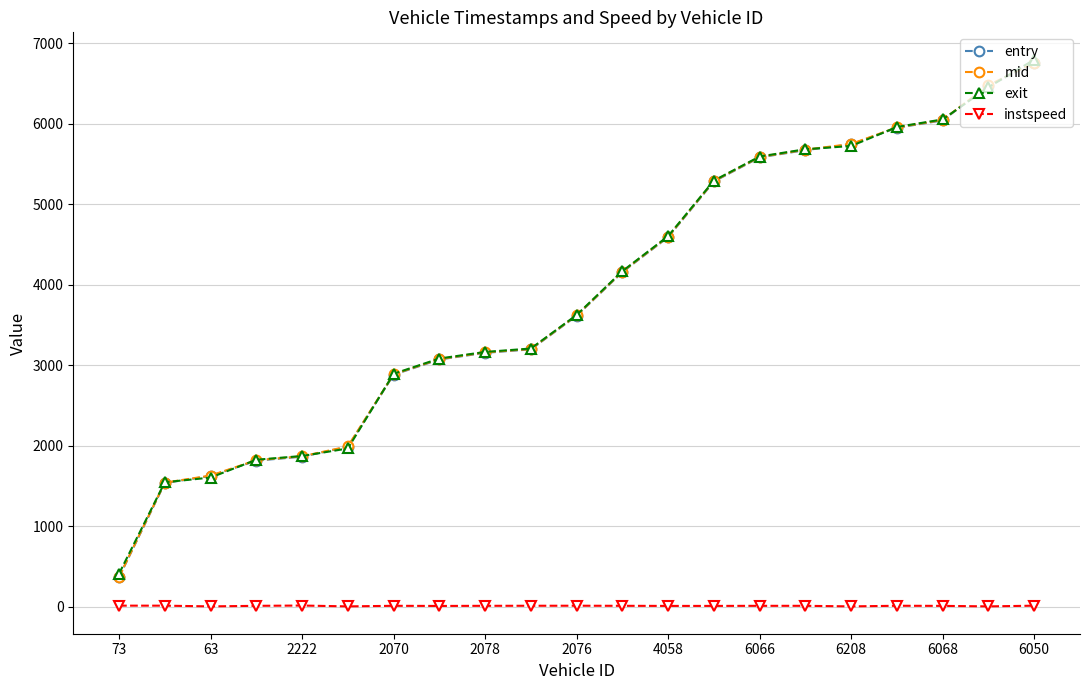

What is the lowest value of the entry series?

367.7